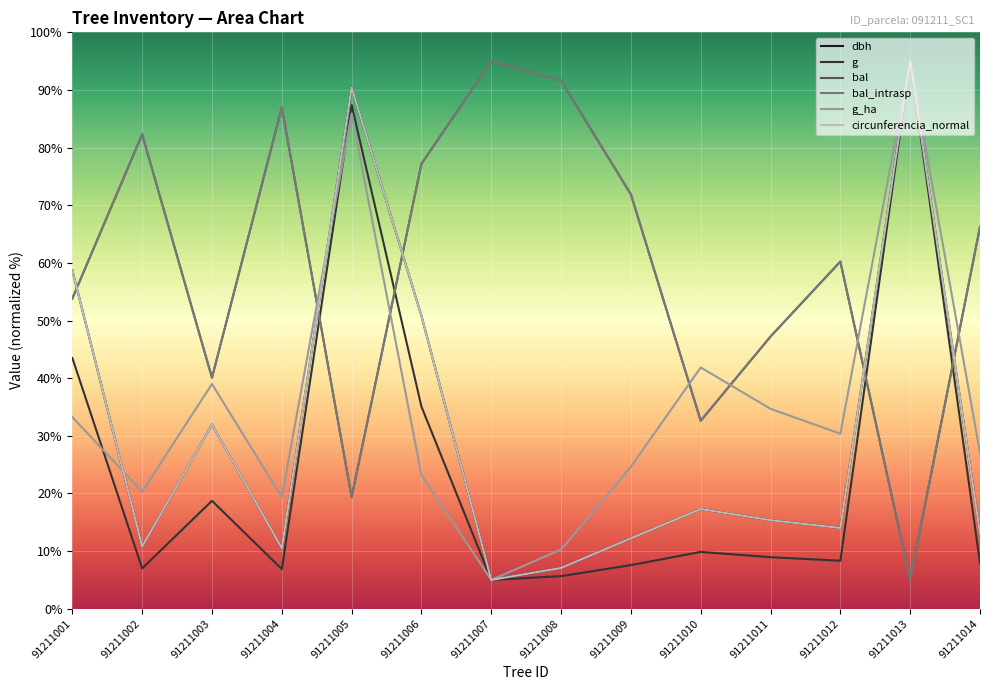

Is the value of dbh at 91211008 greater than the value of g at 91211004?

Yes